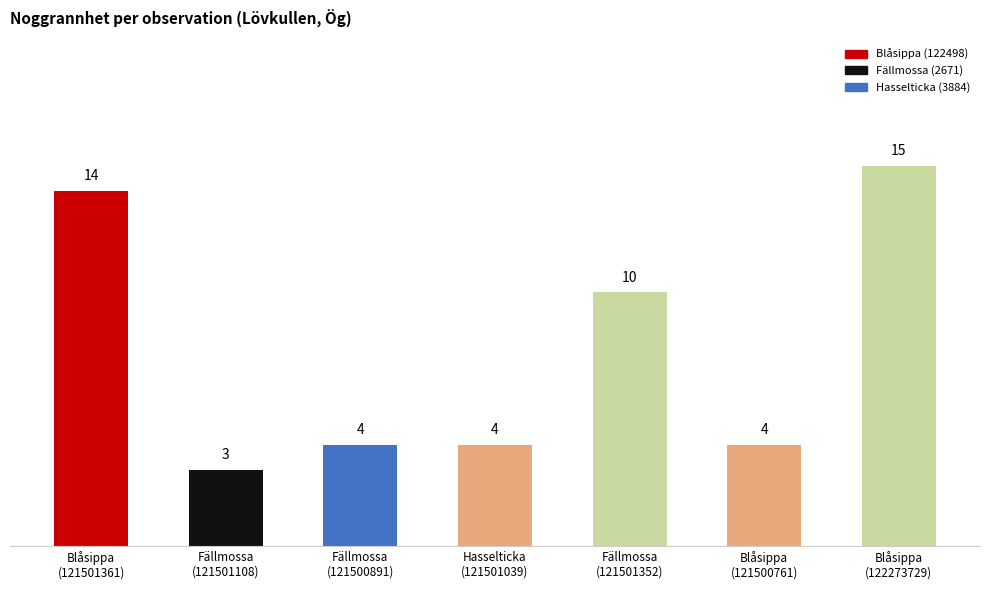

What is the greatest value displayed?

15